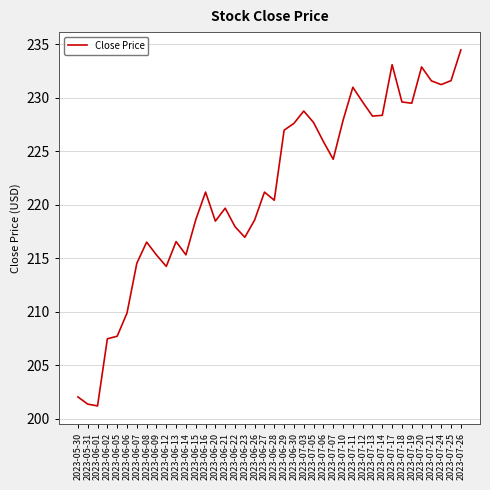

What is the difference between the values at 2023-07-11 and 2023-07-17?

2.1